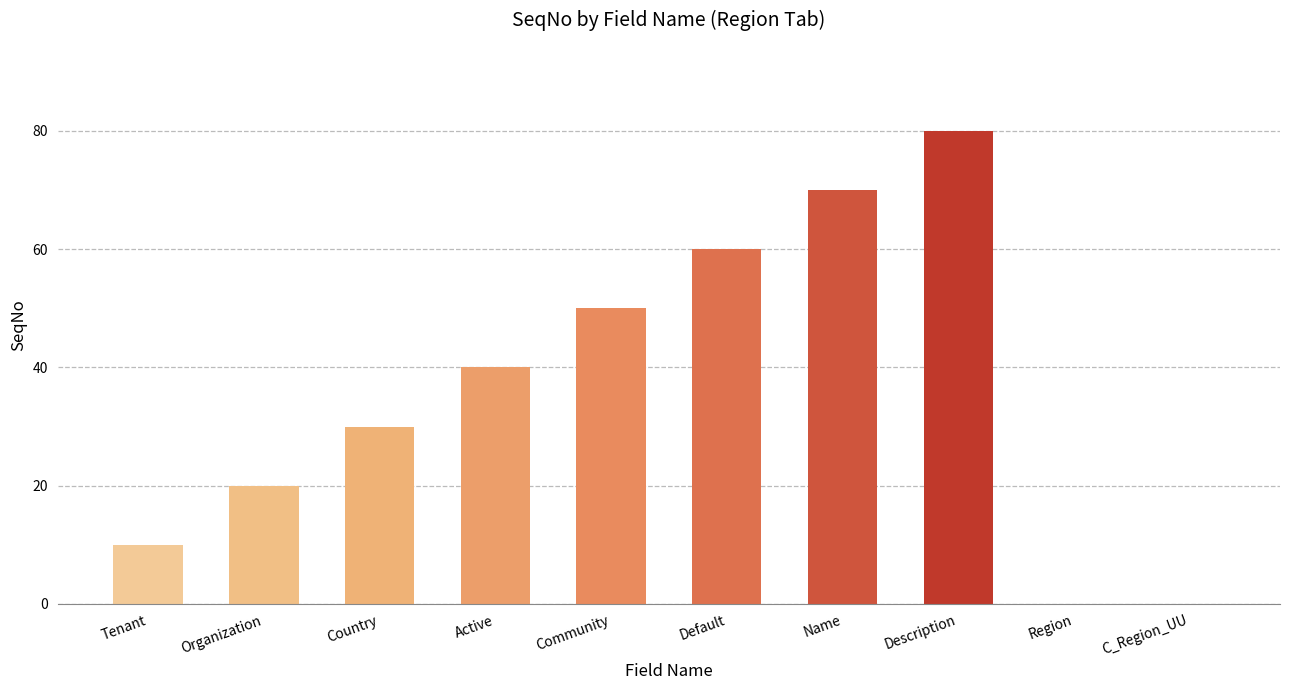

What is the greatest value displayed?

80